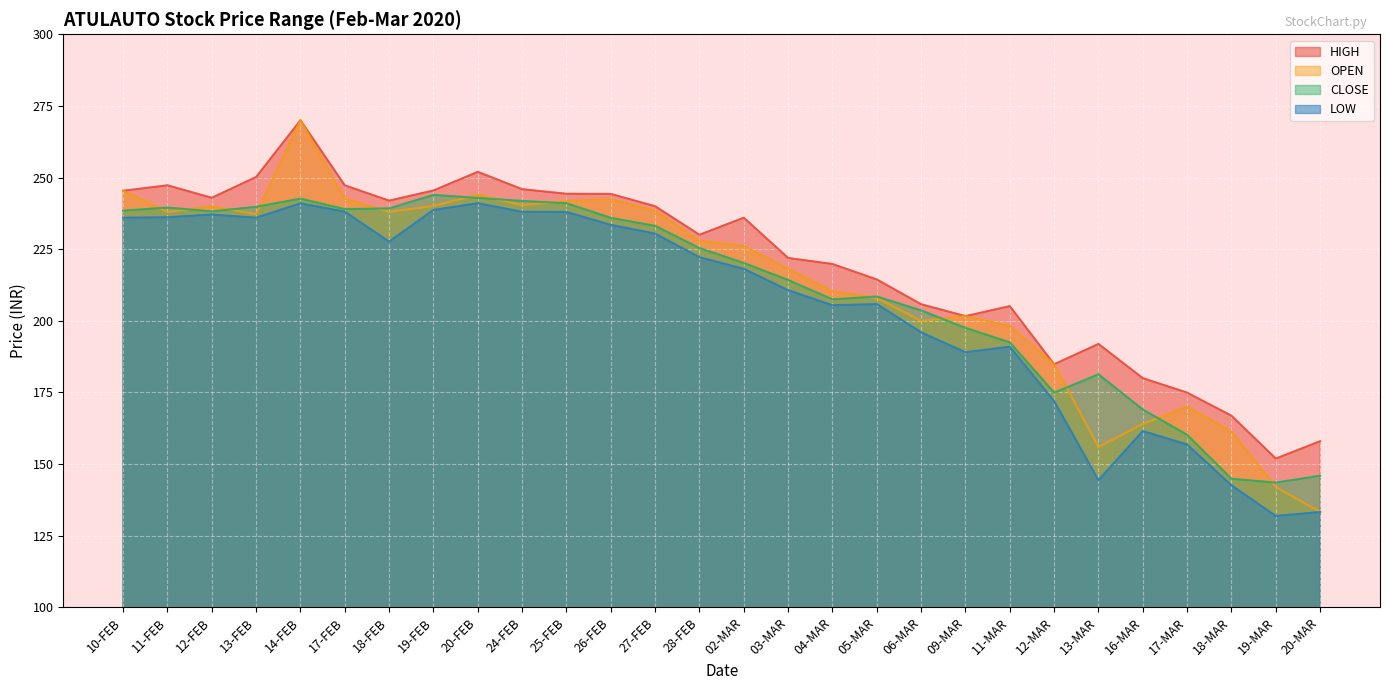

Which series has the largest total across all categories?

HIGH